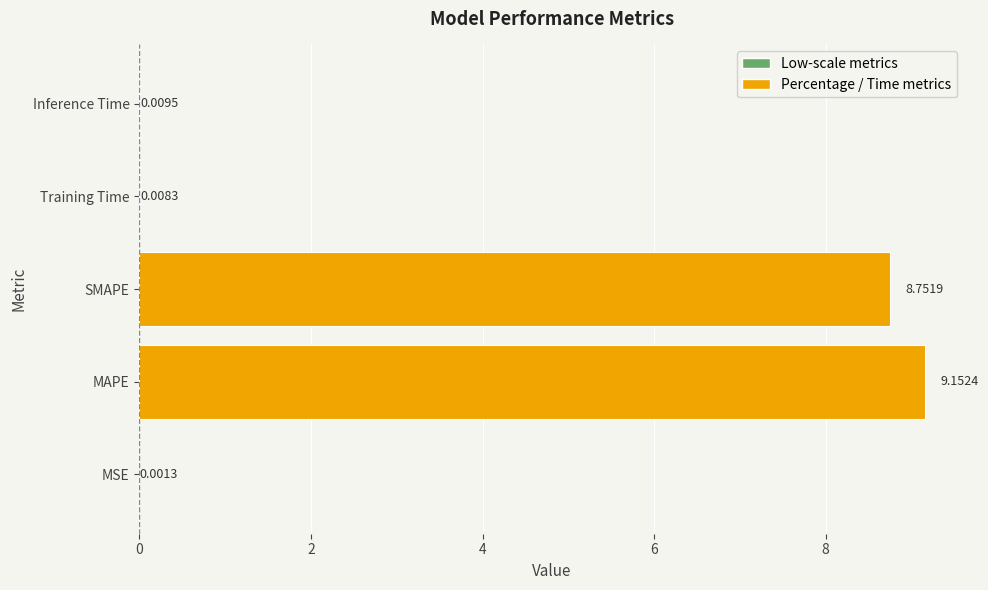

Which label corresponds to the largest value in the chart?

MAPE